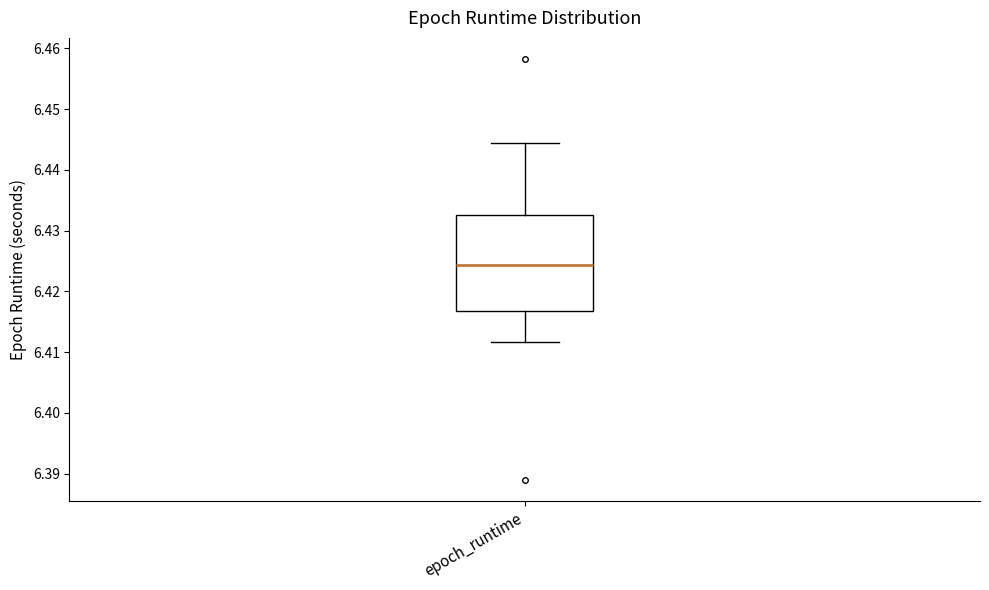

Where is the upper edge of the box for epoch_runtime on the y-axis? The values are not printed on the chart, so give them approximately, as read against the axis.

6.433